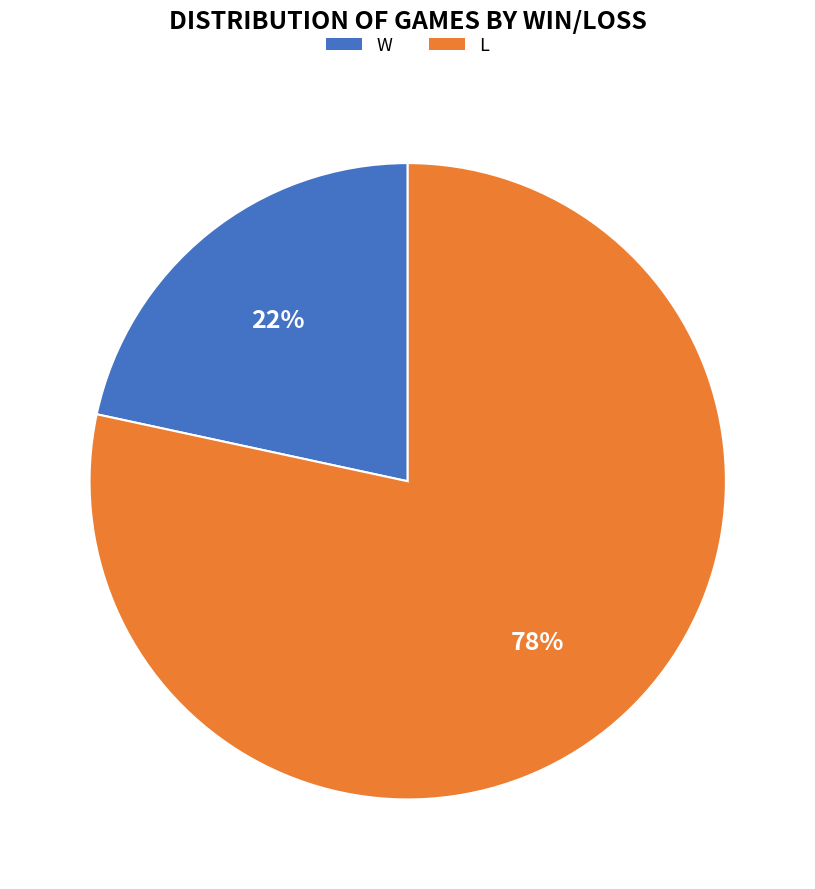

Do L and W together represent more than half of the pie?

Yes